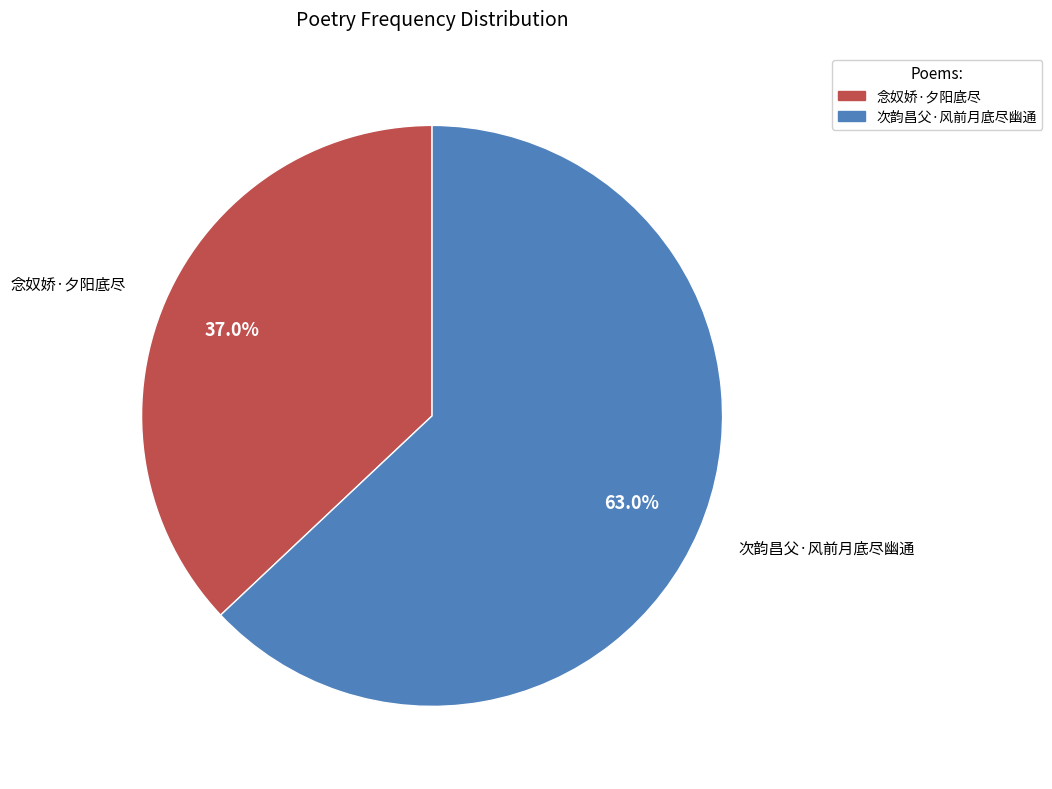

The 念奴娇·夕阳底尽 slice represents 30% of the pie. True or false?

False